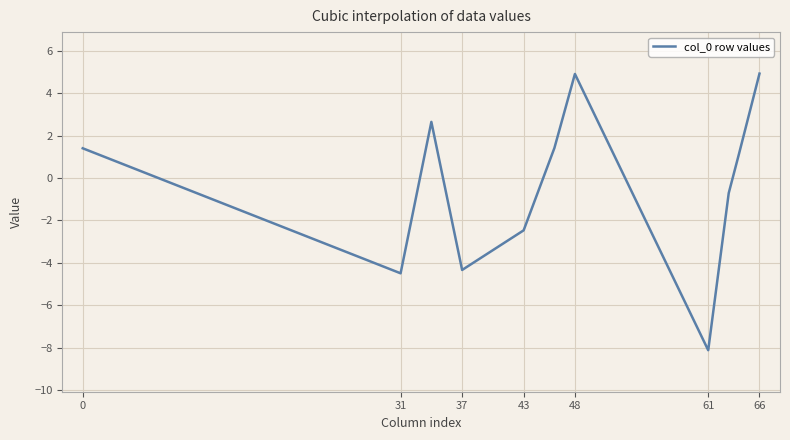

What is the maximum value shown in the chart?

4.9